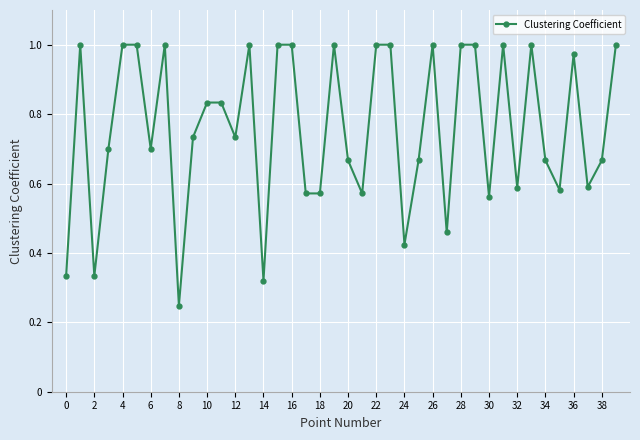

True or false: the data has more than 2 interior local peaks.

True